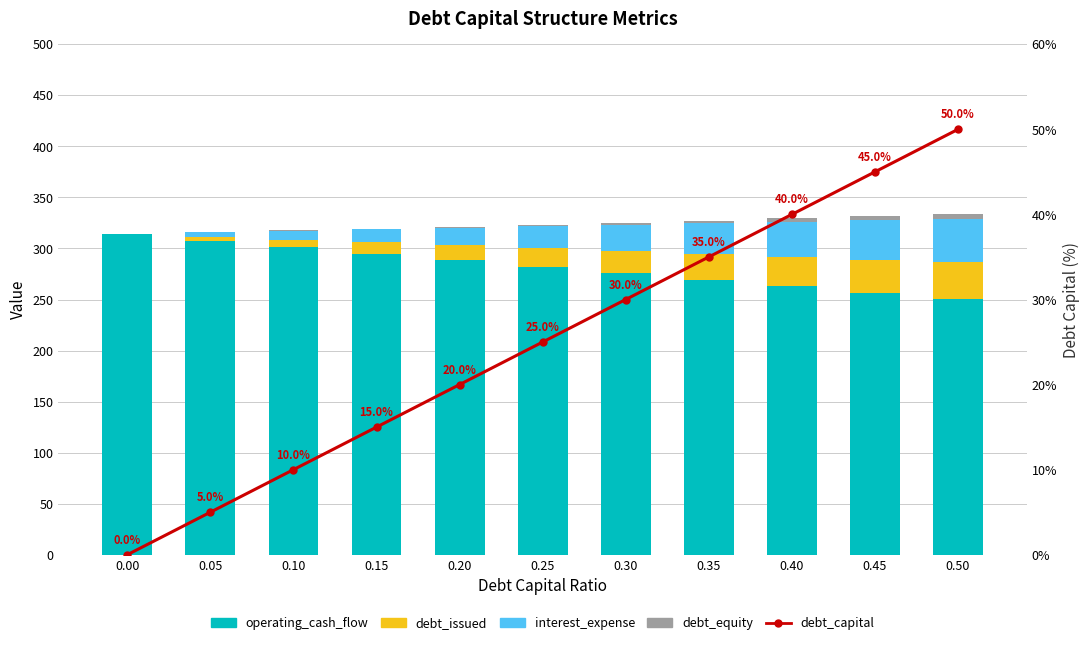

Reading left to right, transcribe all the data shown in this chart.

operating_cash_flow: 314.2	307.8	301.4	295.0	288.6	282.2	275.8	269.4	263.0	256.6	250.2
debt_issued: 0.0	3.6	7.2	10.9	14.5	18.1	21.7	25.3	29.0	32.6	36.2
interest_expense: 0.0	4.3	8.5	12.8	17.1	21.3	25.6	29.9	34.1	38.4	42.7
debt_equity: 0.0	0.3	0.6	0.9	1.2	1.7	2.1	2.7	3.3	4.1	5.0
debt_capital: 0.0	5.0	10.0	15.0	20.0	25.0	30.0	35.0	40.0	45.0	50.0